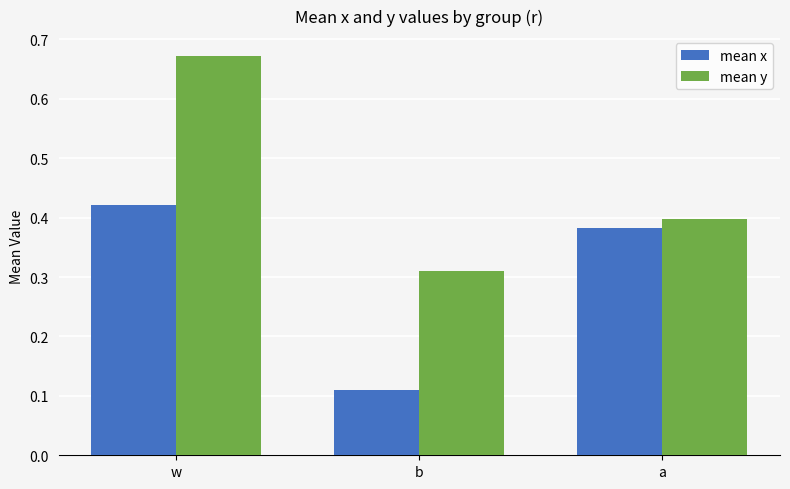

Which series has the largest range (max minus min)?

mean y